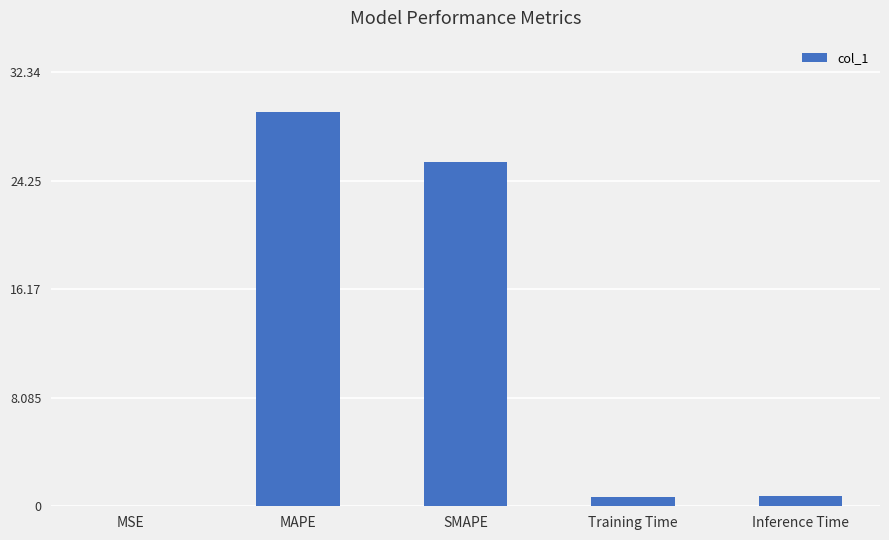

Are the bars grouped side by side (vs. stacked)?

No